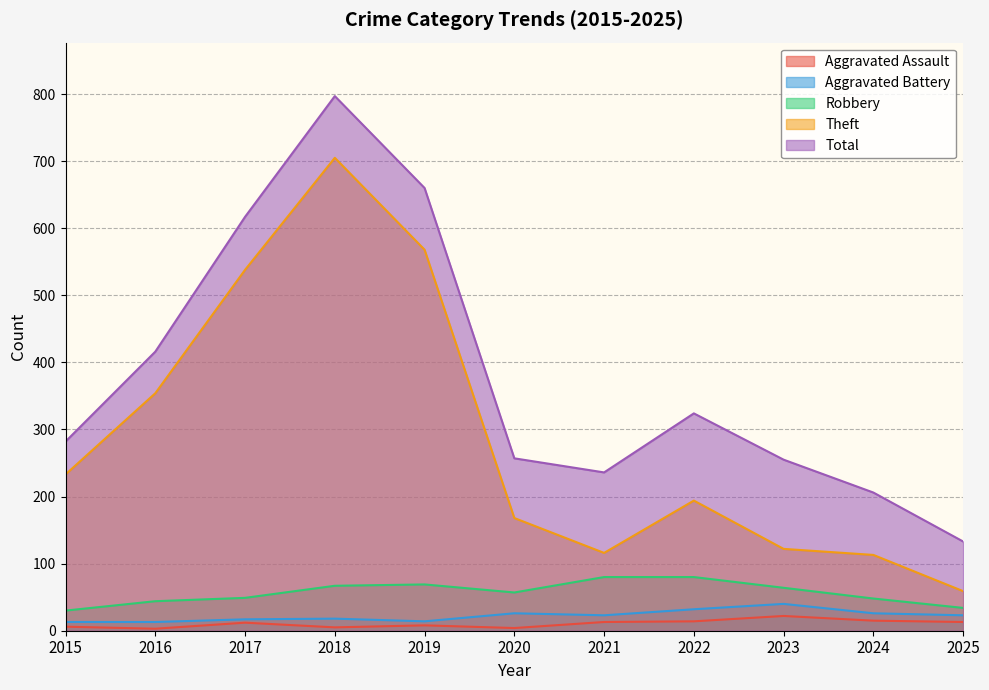

True or false: Aggravated Assault has a value of 13 at 2019.

False